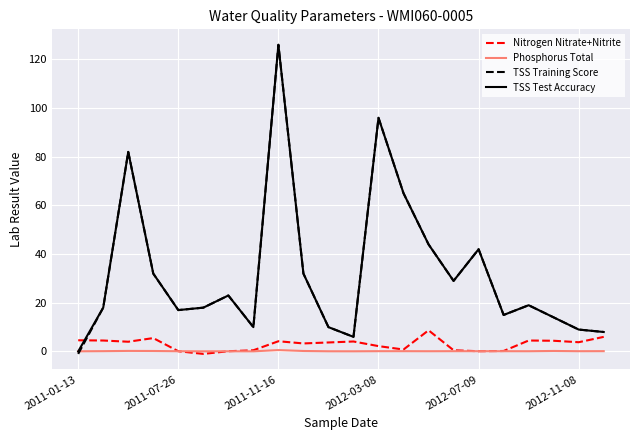

True or false: TSS Test Accuracy and Nitrogen Nitrate+Nitrite intersect in this chart.

True